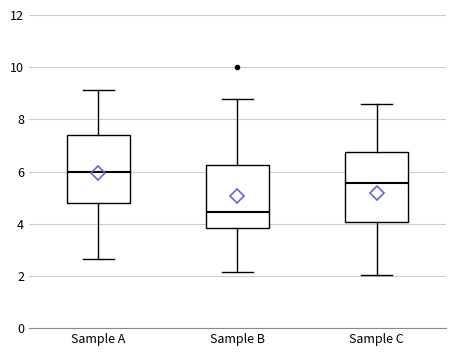

Reading left to right, transcribe this box plot: for each box, give where its median line is, the range the box spans, and where its two whiskers end, as read against the y-axis. The values are not printed on the chart, so give them approximately, as read against the axis.

Sample A: median 6.0, box 4.8 to 7.4, whiskers 2.6 to 9.2
Sample B: median 4.4, box 3.8 to 6.2, whiskers 2.2 to 8.8
Sample C: median 5.6, box 4.0 to 6.8, whiskers 2.0 to 8.6